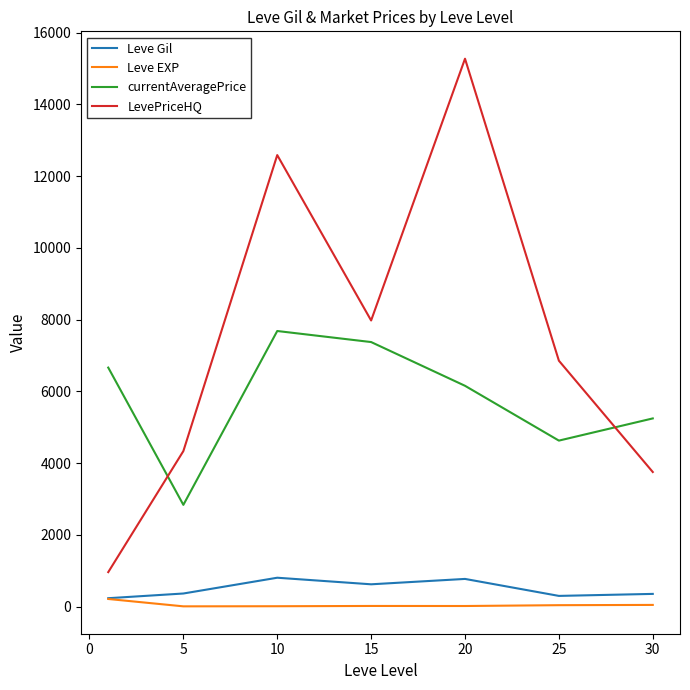

True or false: currentAveragePrice and Leve EXP cross at least once.

False